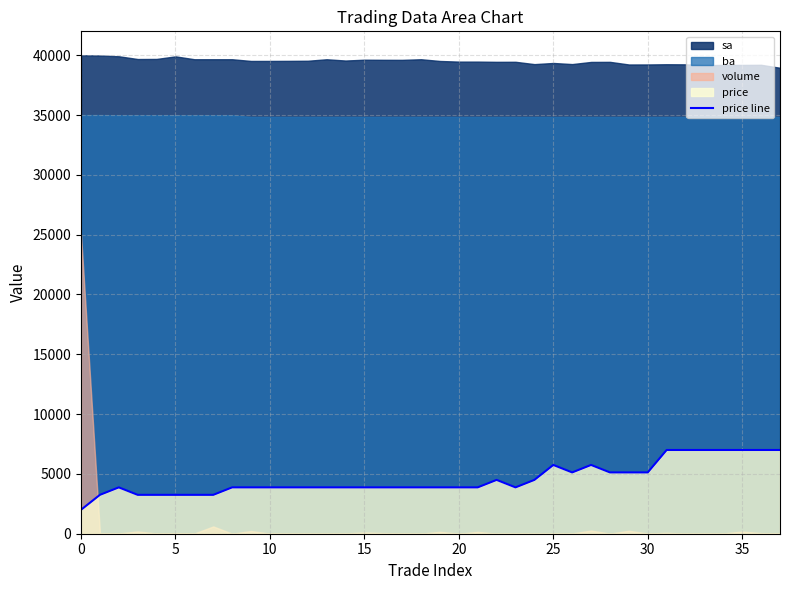

What is the difference between the values at 21 and 0?

1875